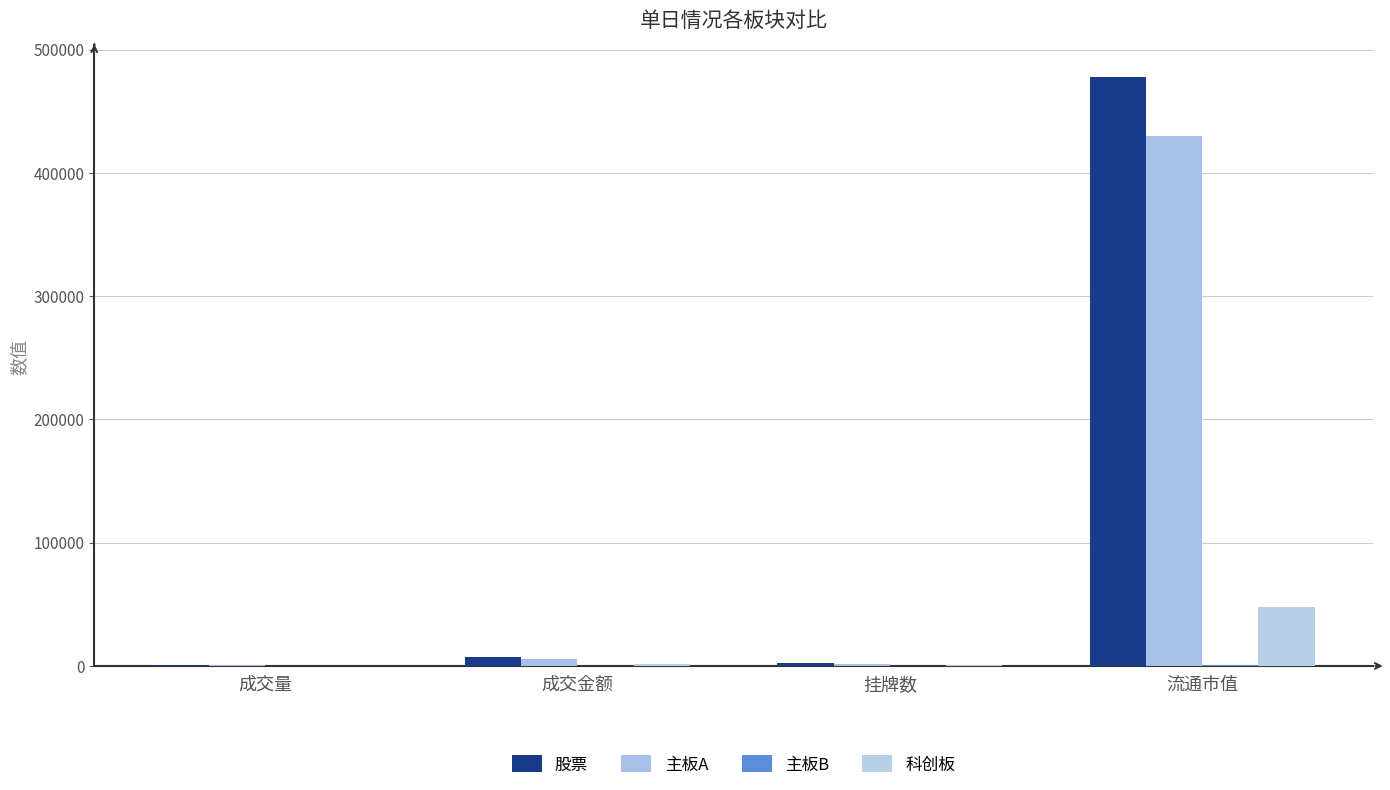

How many groups of bars are there?

4